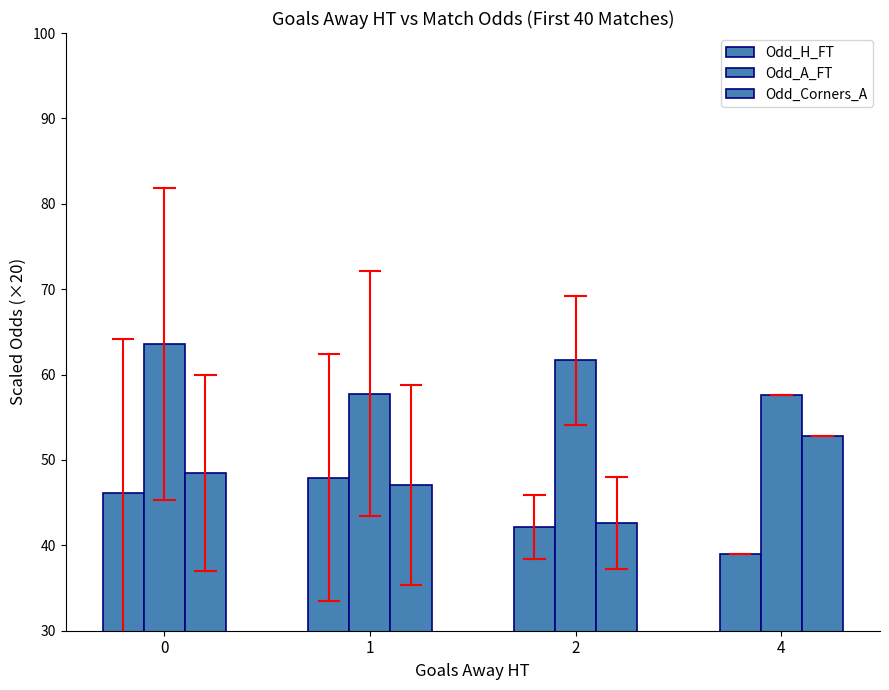

Reading left to right, extract all data points from this chart.

Odd_H_FT: 46.1	47.9	42.1	39.0
Odd_A_FT: 63.6	57.7	61.7	57.6
Odd_Corners_A: 48.5	47.1	42.6	52.8